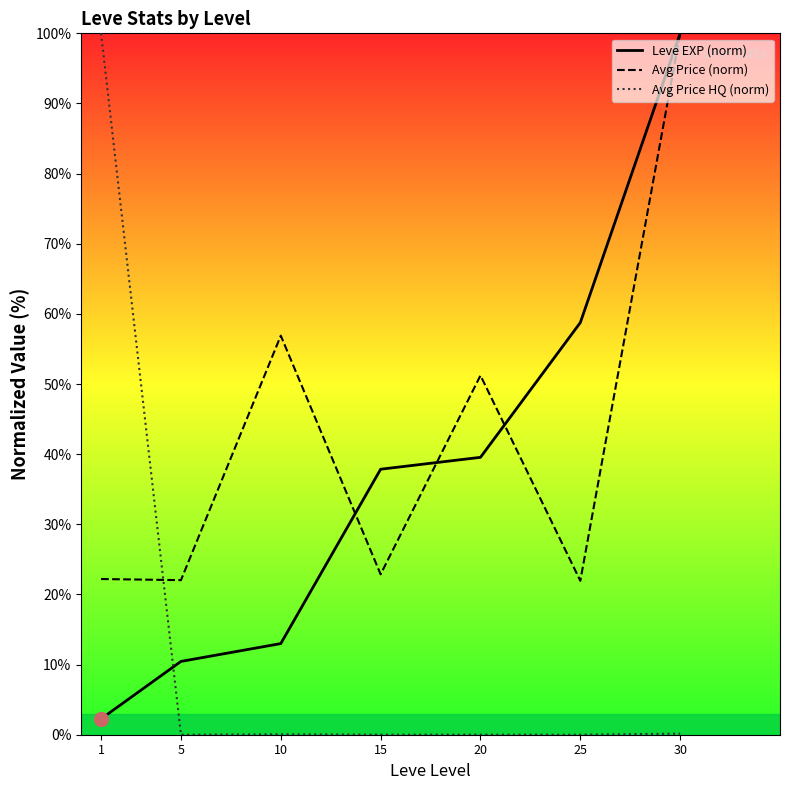

What is the highest value of the Avg Price (norm) series?

100.0